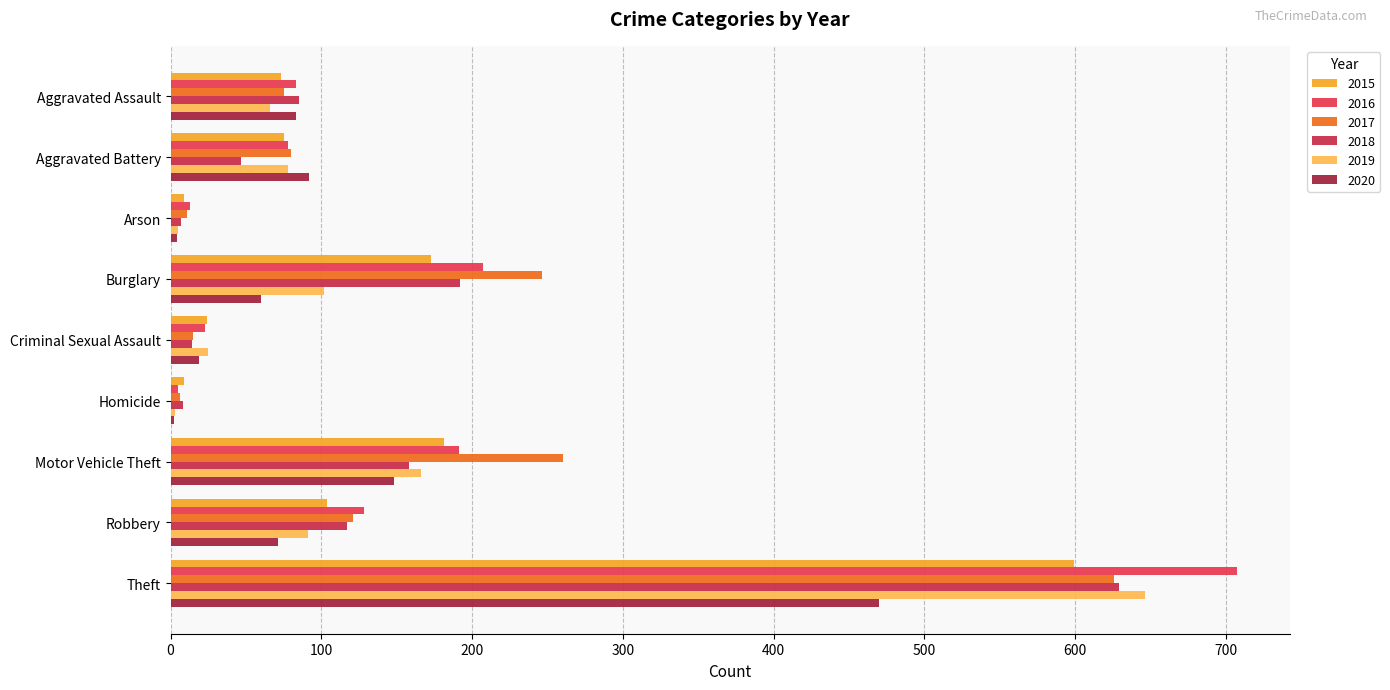

At which label is 2017 closest to 316?

Motor Vehicle Theft